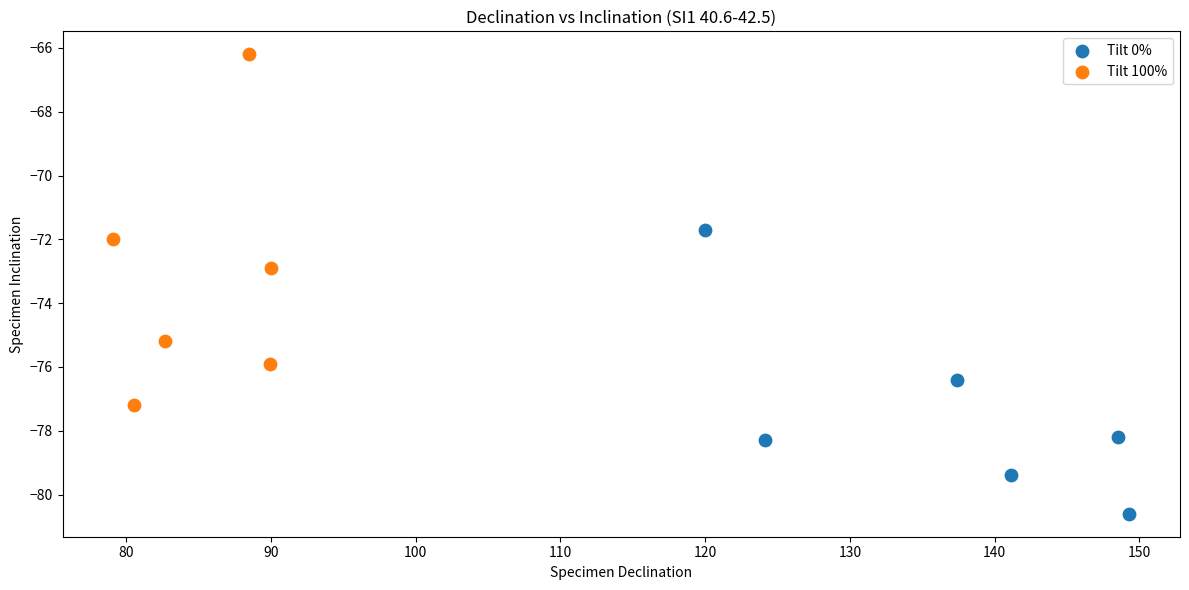

Which series has the largest Y range (max minus min)?

Tilt 100%